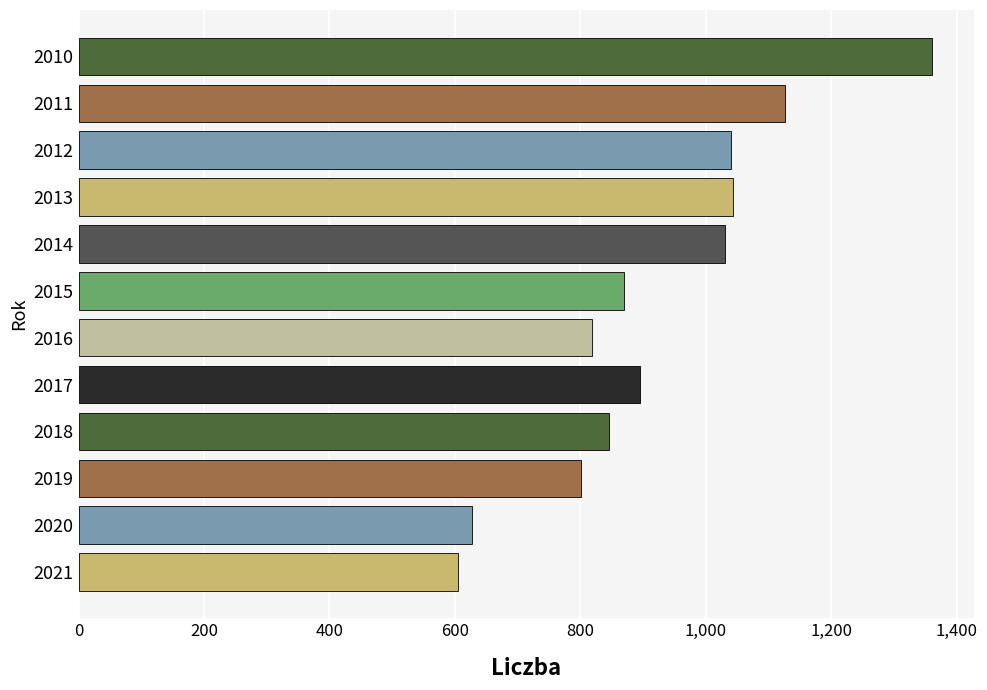

What is the value of the 3rd bar from the top?

1040